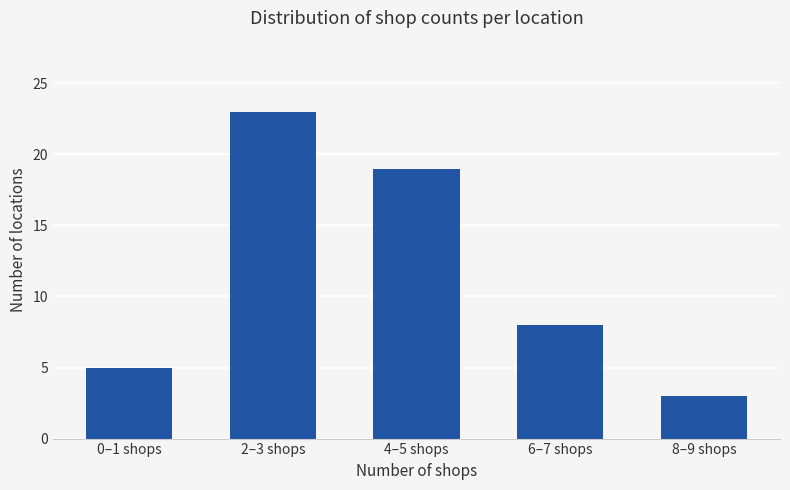

At which label is the value closest to 13?

6–7 shops